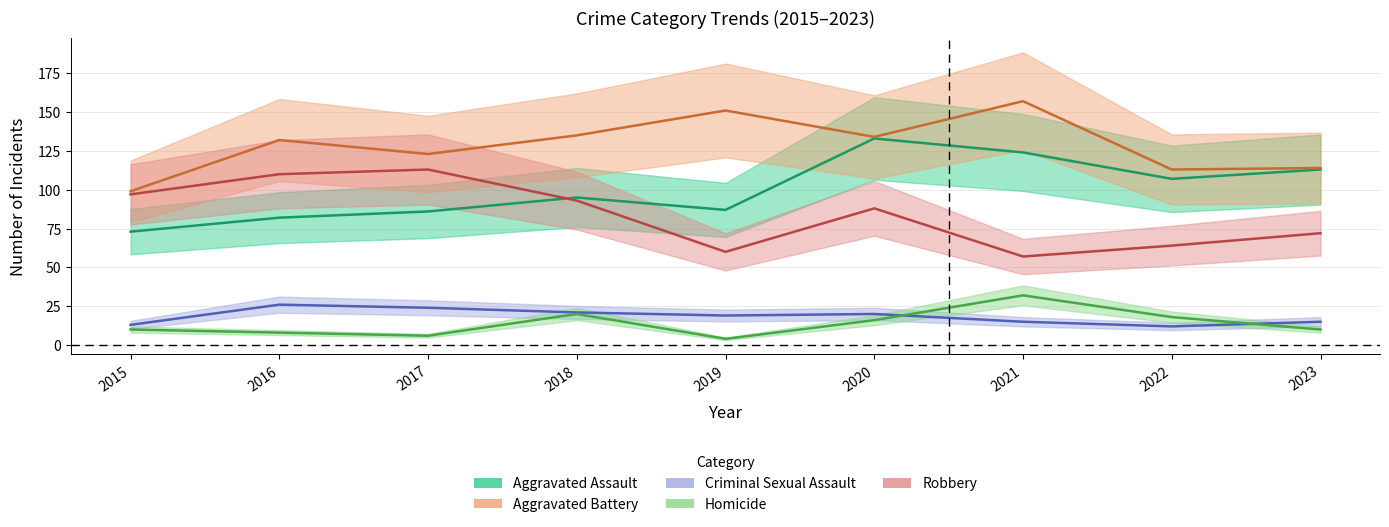

How many data points in Criminal Sexual Assault are above 19?

4